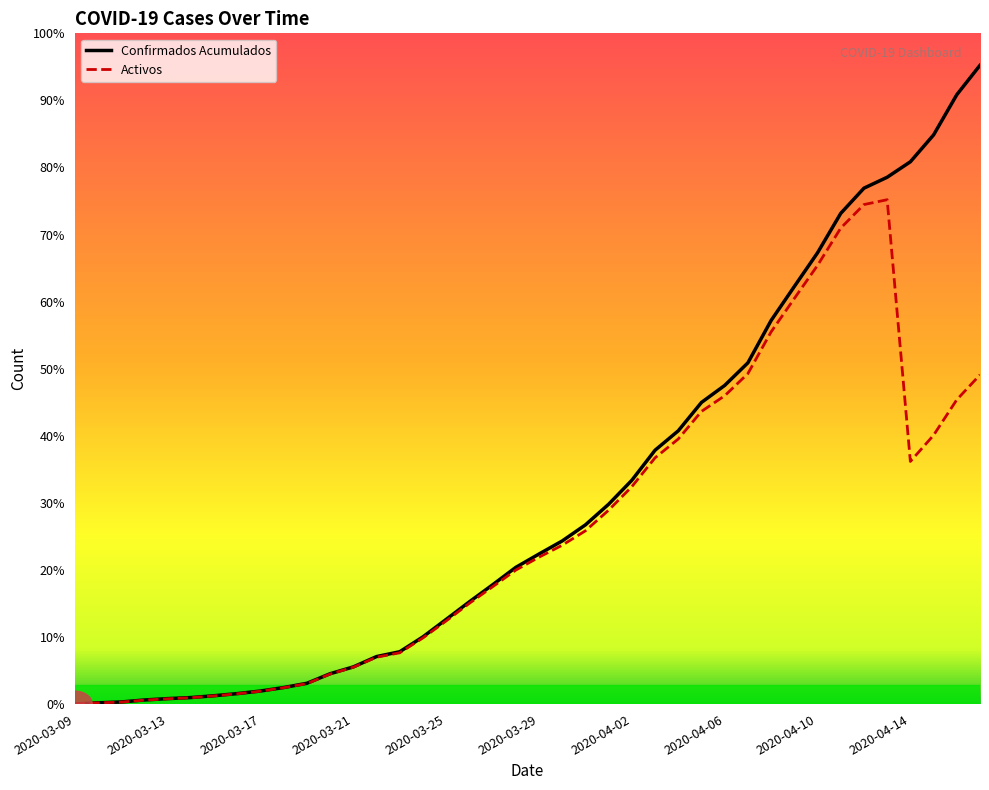

What is the label of the 8th point from the right?

2020-04-10